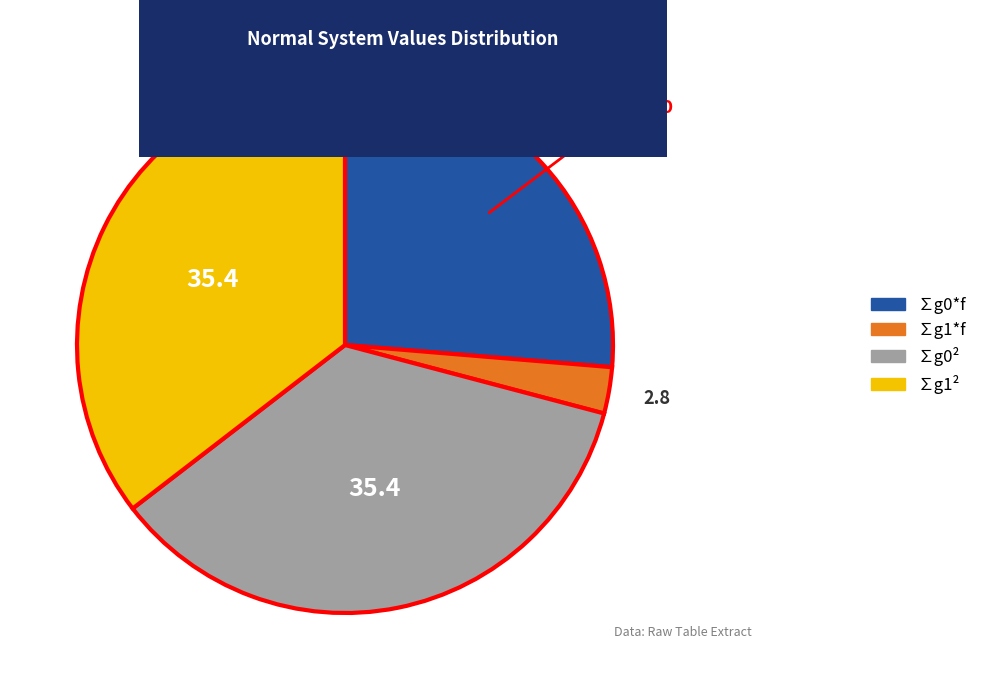

To the nearest percent, what is the combined percentage of ∑g1² and ∑g1*f?

38%